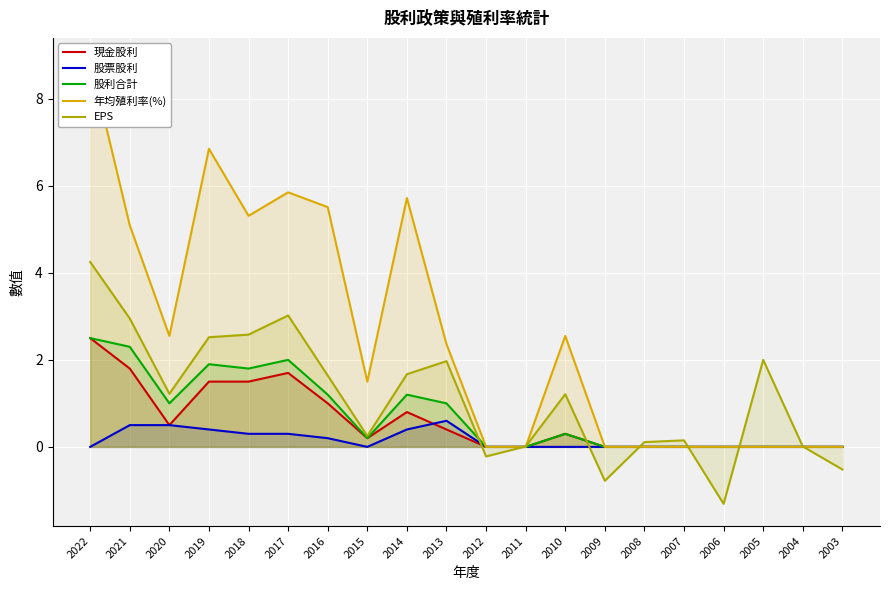

Where is the first local minimum for 股利合計?

2020